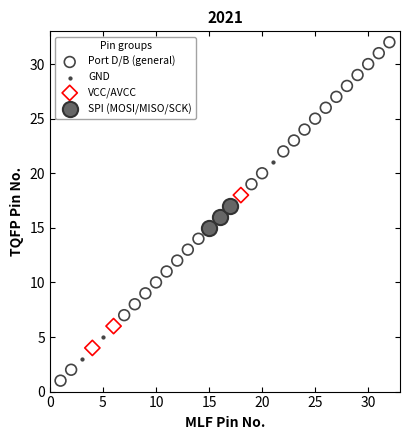

Which series reaches the maximum Y coordinate?

Port D/B (general)